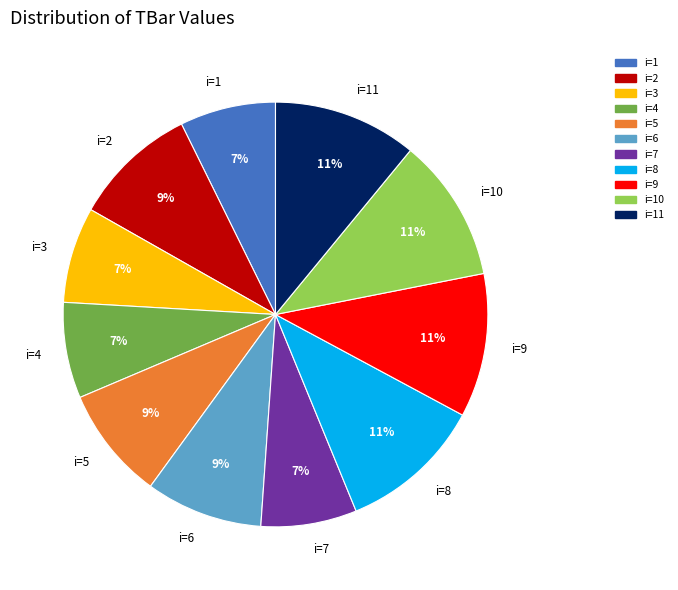

Is i=3 the majority of the pie?

No